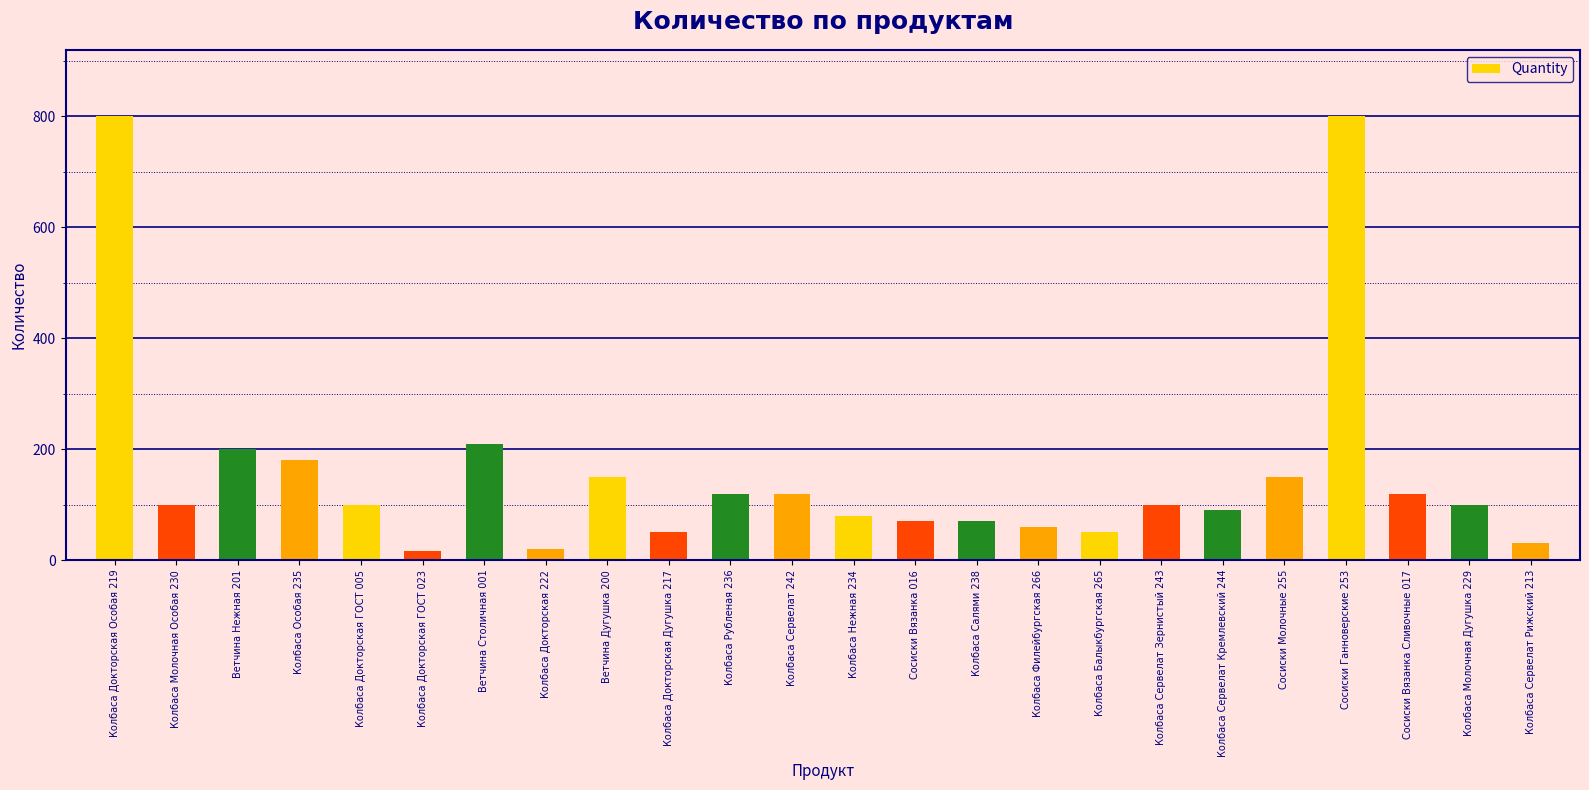

At which label is the value closest to 408?

Ветчина Столичная 001